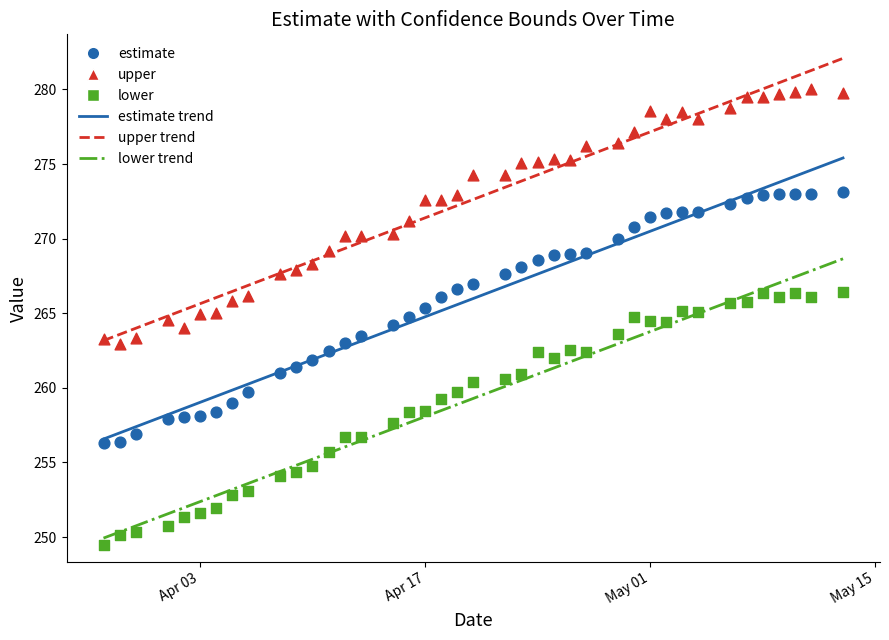

Across all data points, what is the range of X values (max minus min)?

46.0